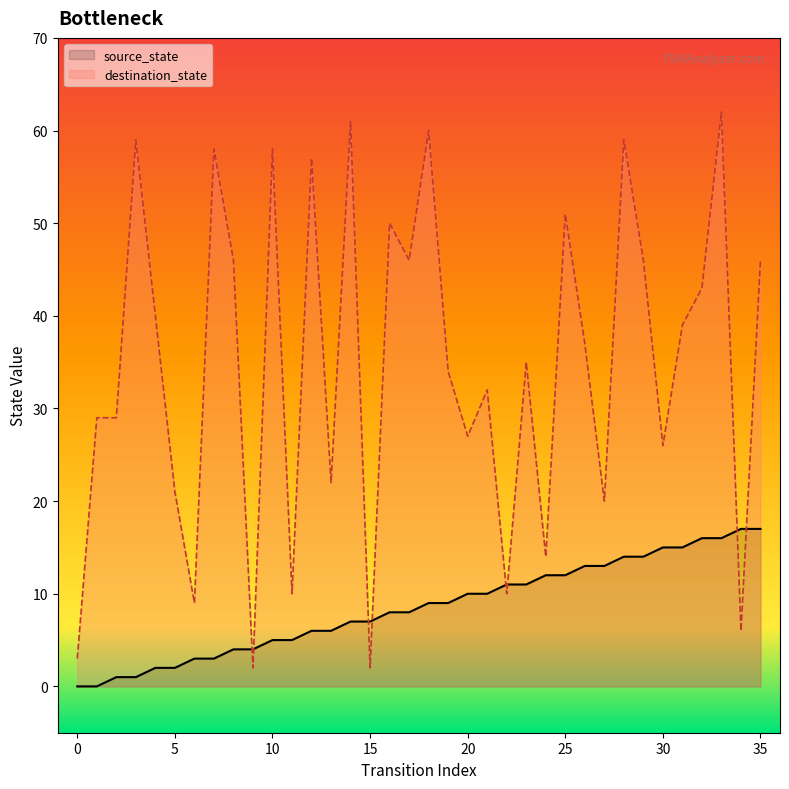

Which series has the widest spread of values?

destination_state